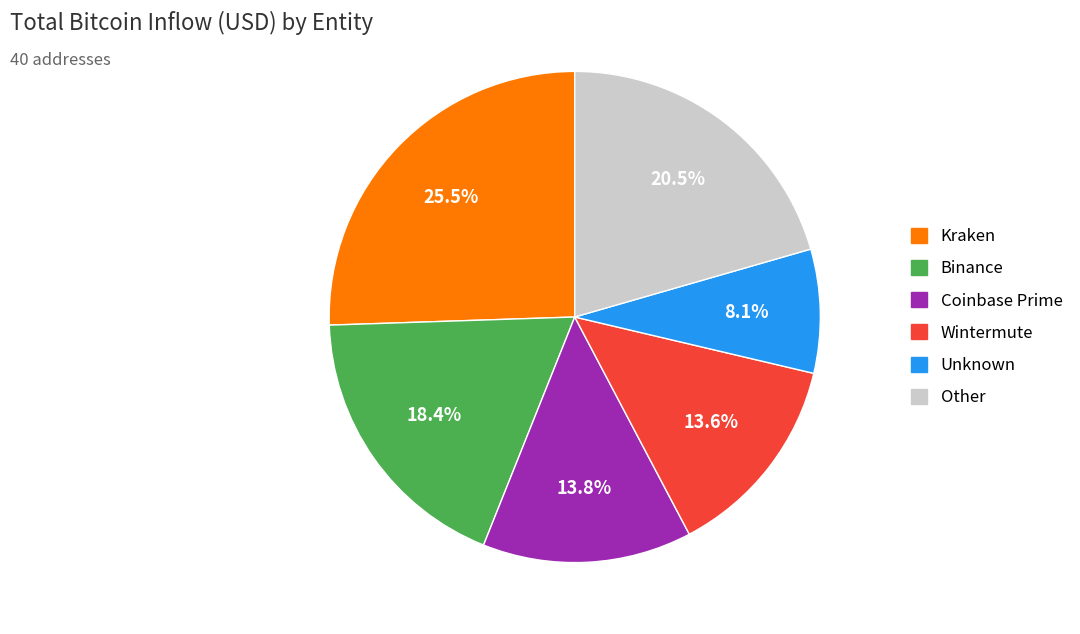

Is there a majority slice in this chart?

No